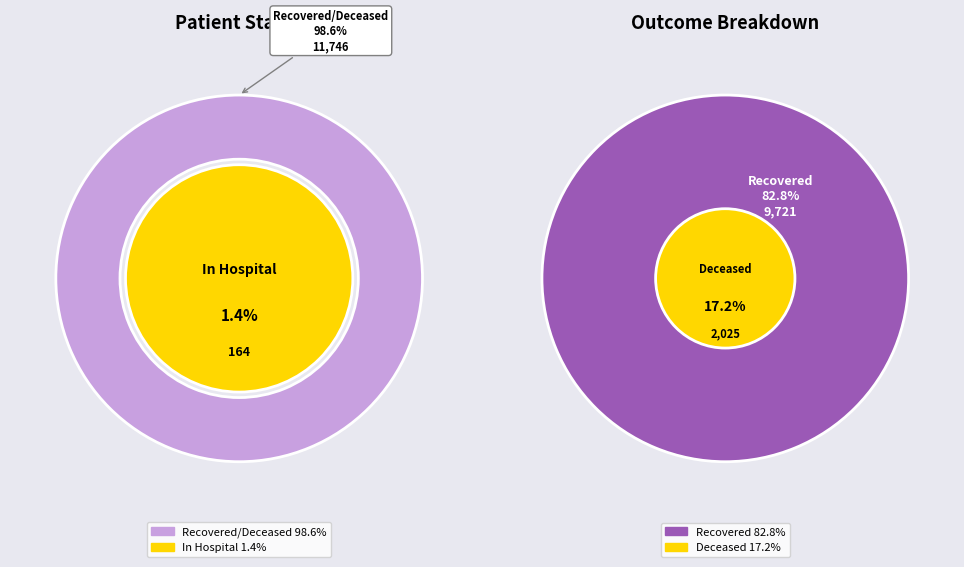

At 30, list the series in order from smallest to largest.

patients_in_hospital, patients_deceased, patients_recovered